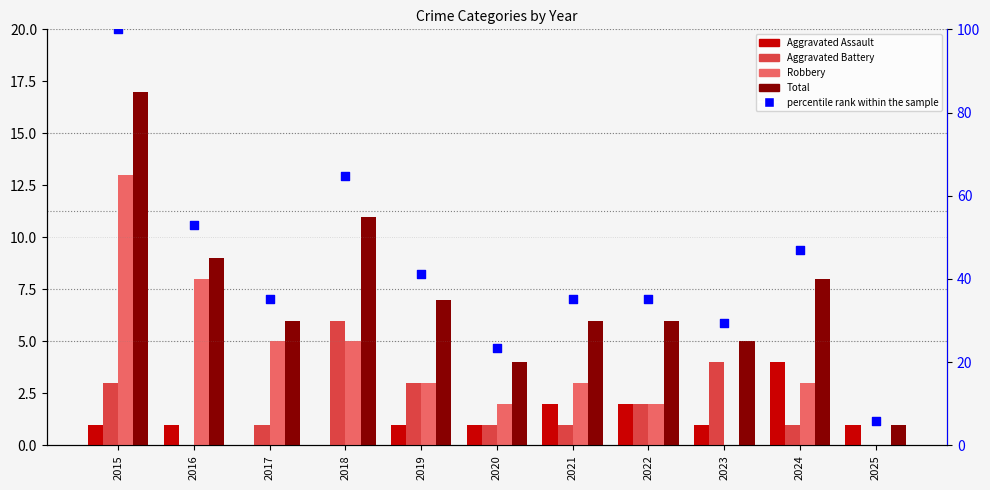

At which category is the sum across all series the highest?

2015